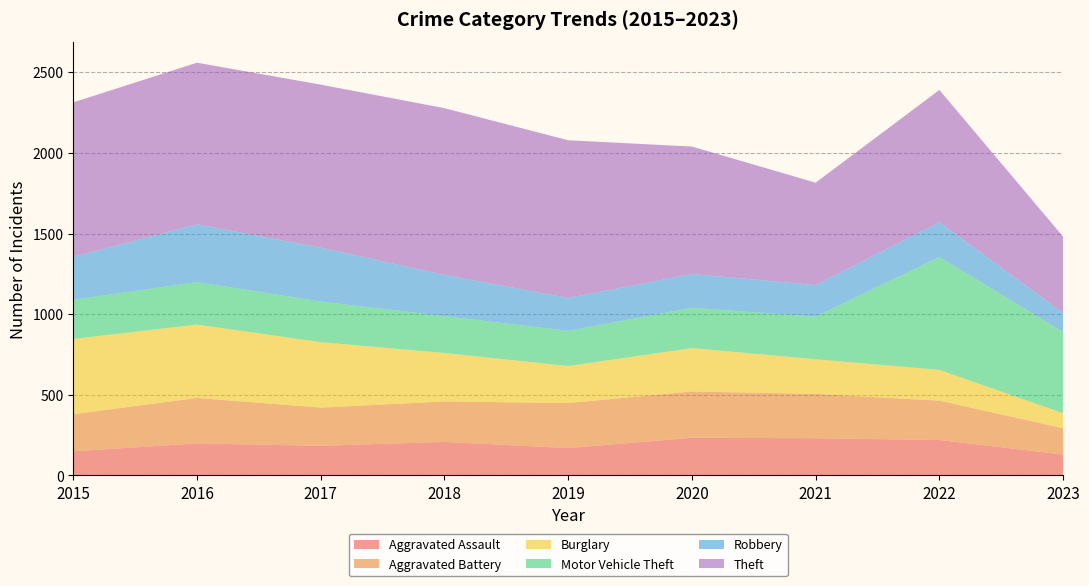

Reading left to right, extract all data points from this chart.

Aggravated Assault: 150	199	184	208	170	234	231	220	130
Aggravated Battery: 230	282	237	251	279	287	275	244	163
Burglary: 467	455	406	301	230	269	215	191	93
Motor Vehicle Theft: 243	263	252	228	218	250	264	700	504
Robbery: 266	359	334	256	204	210	196	216	118
Theft: 958	1002	1011	1034	978	790	635	820	473